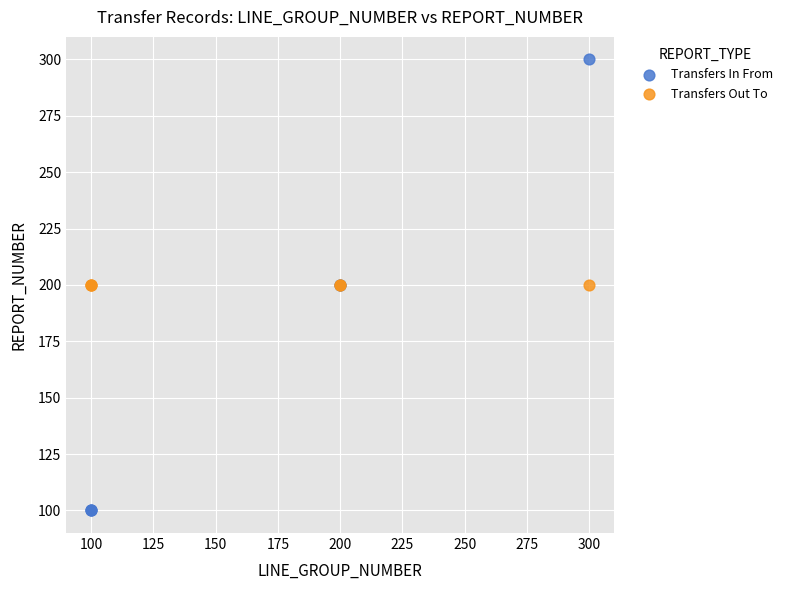

Which series reaches the maximum Y coordinate?

Transfers In From